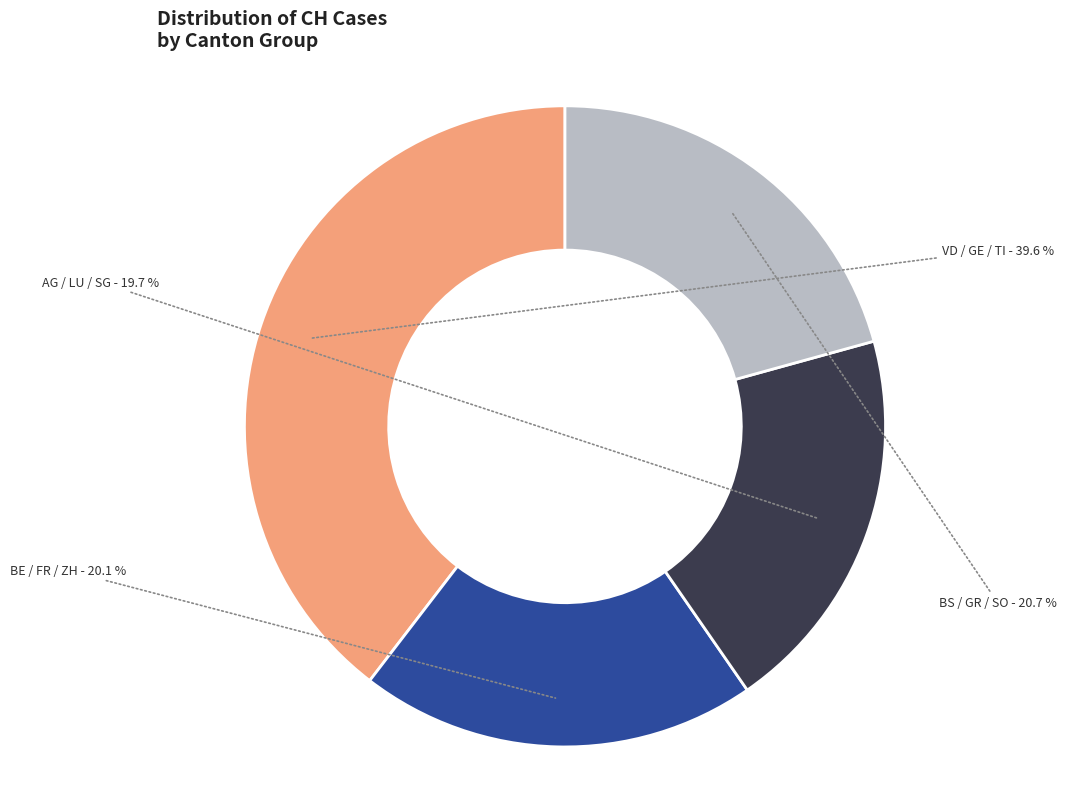

Which slice is the largest?

VD / GE / TI